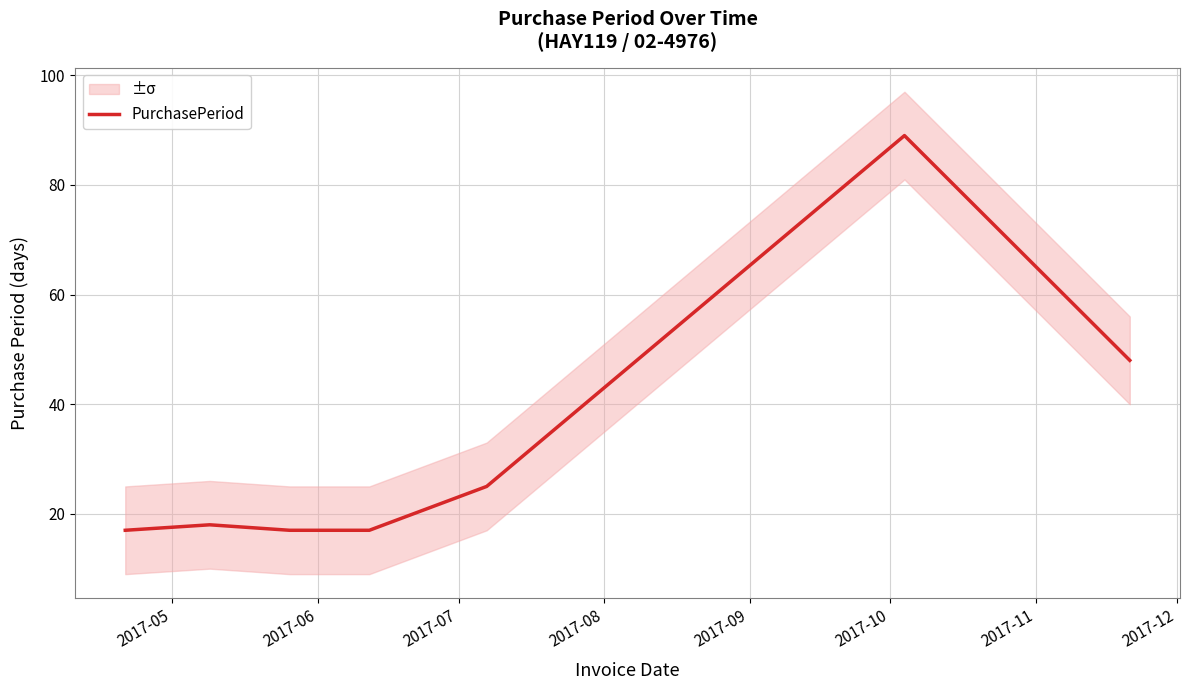

What is the maximum value for PurchasePeriod?

89